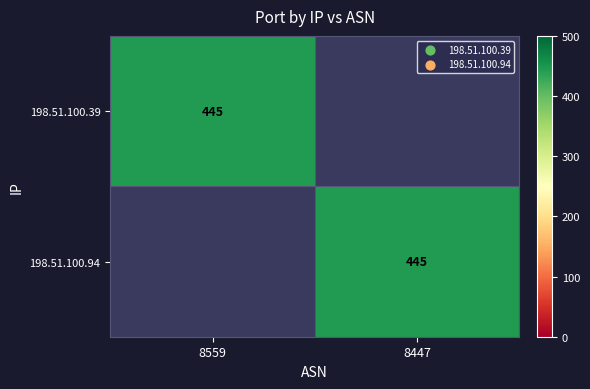

What value does the 198.51.100.39 series have at 8559?

445